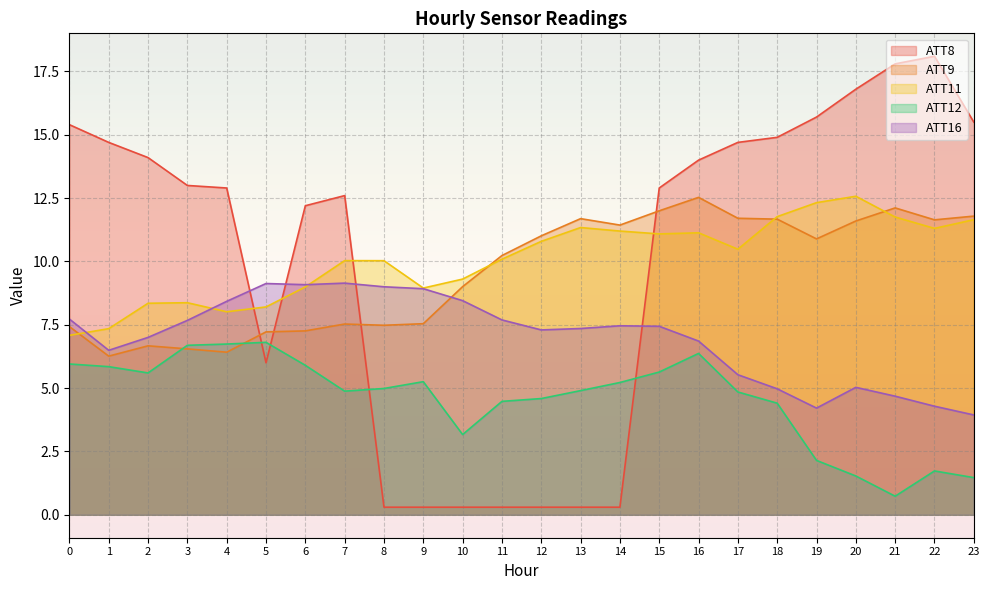

Where is the first local minimum for ATT16?

1